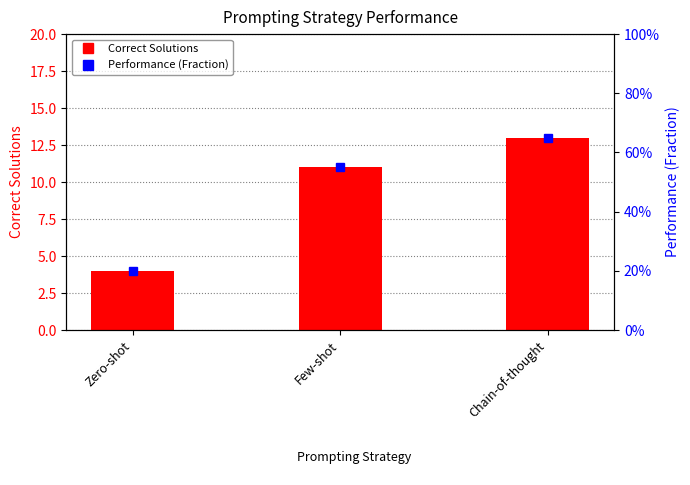

How many data points does each series have?

3